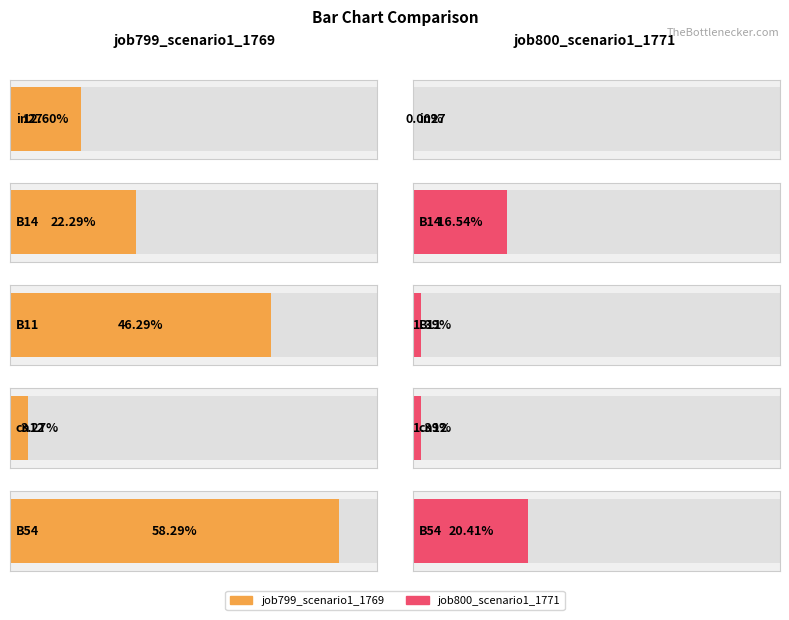

What position from the left is in27?

1